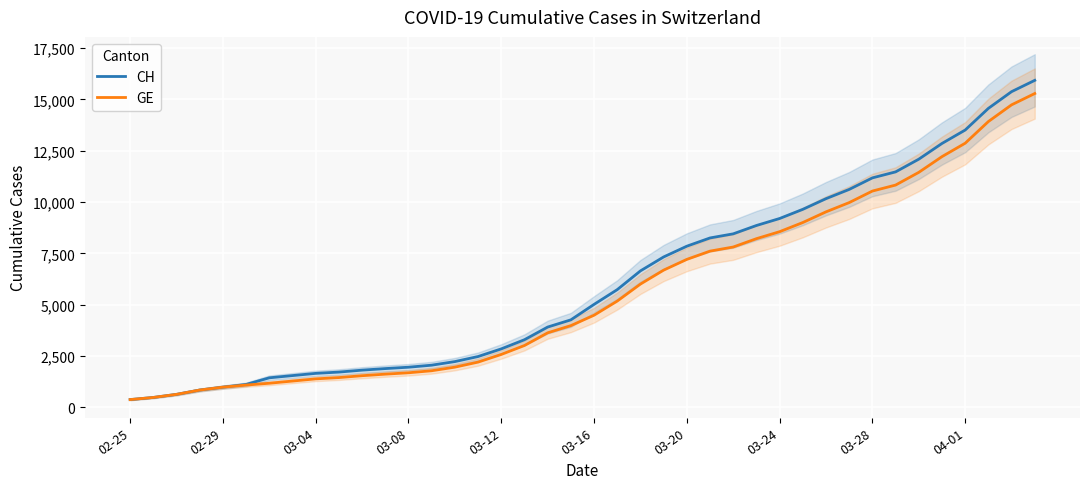

What is the highest value of the CH series?

15926